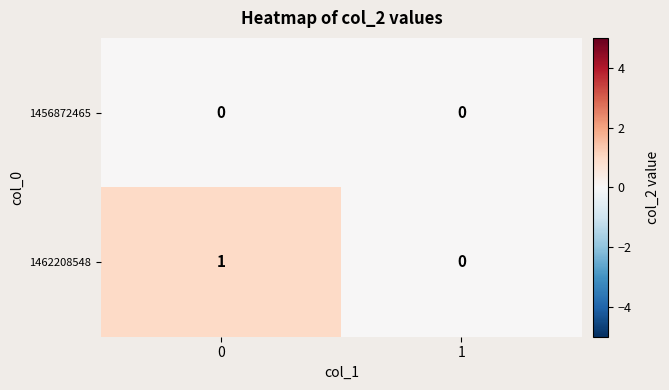

Which series has the largest total across all categories?

1462208548